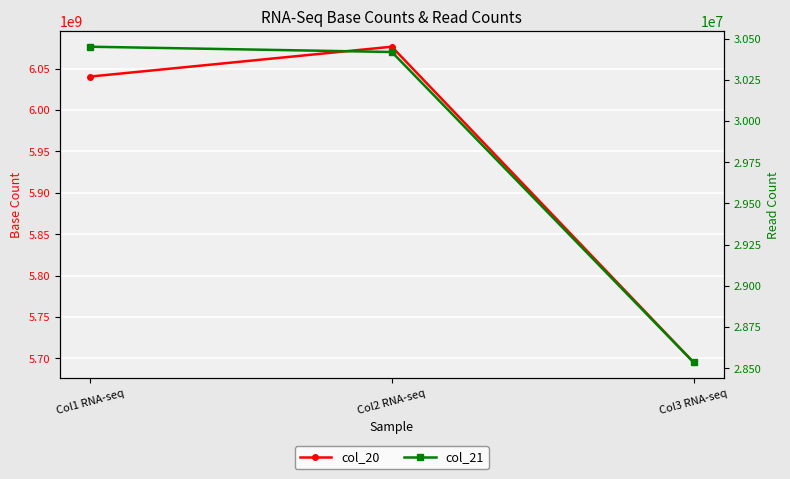

The col_21 series shows 8768460 at Col3 RNA-seq. True or false?

False